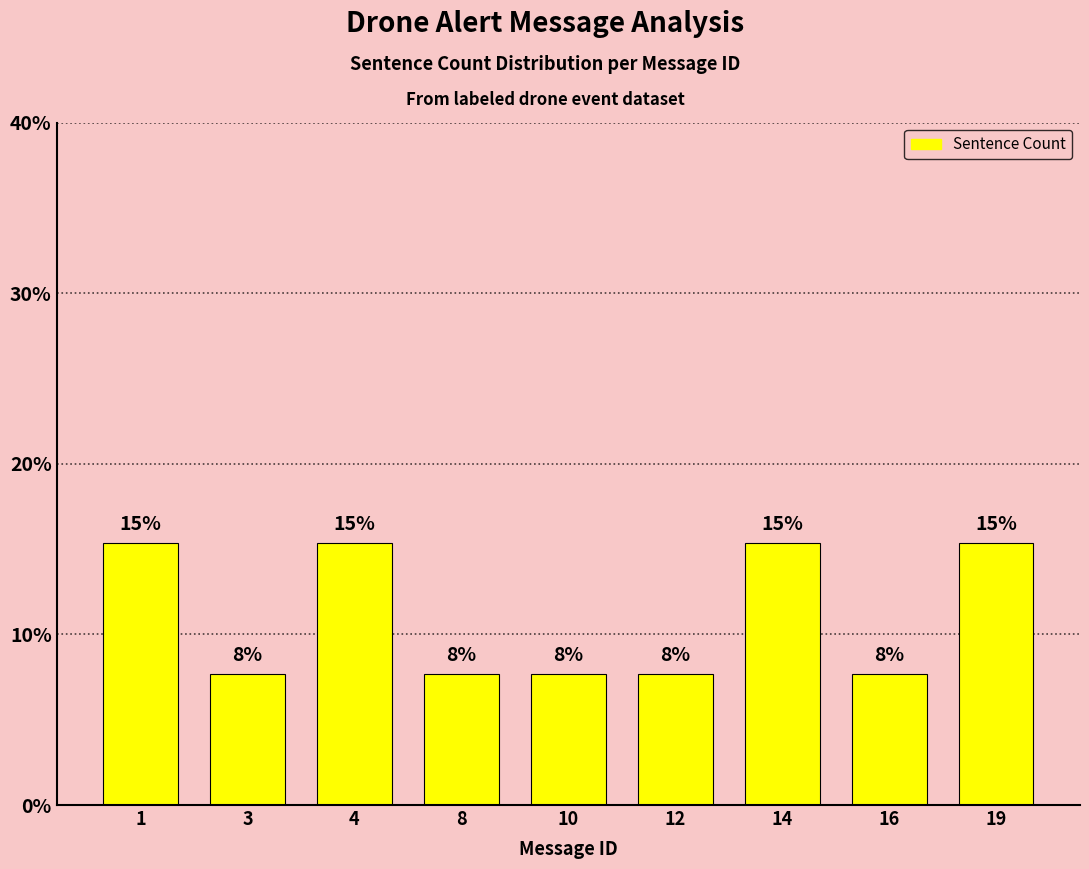

Are the bars grouped side by side (vs. stacked)?

No